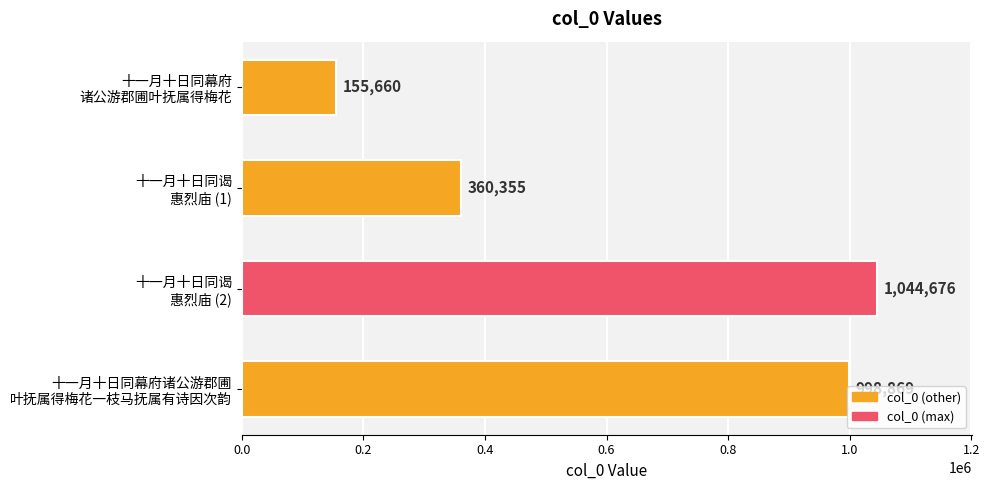

What is the smallest value displayed?

155660